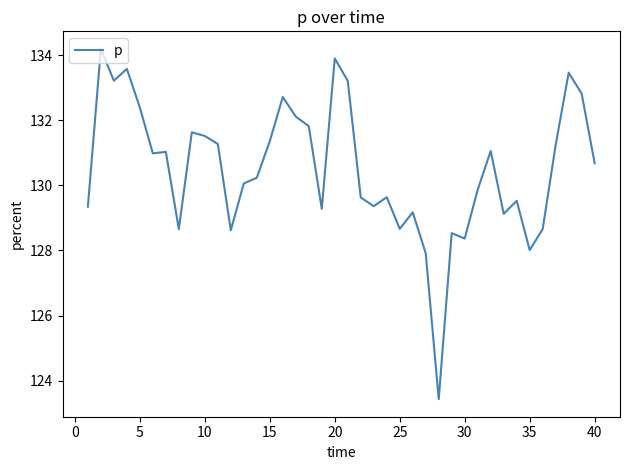

Does the chart have visible grid lines?

No